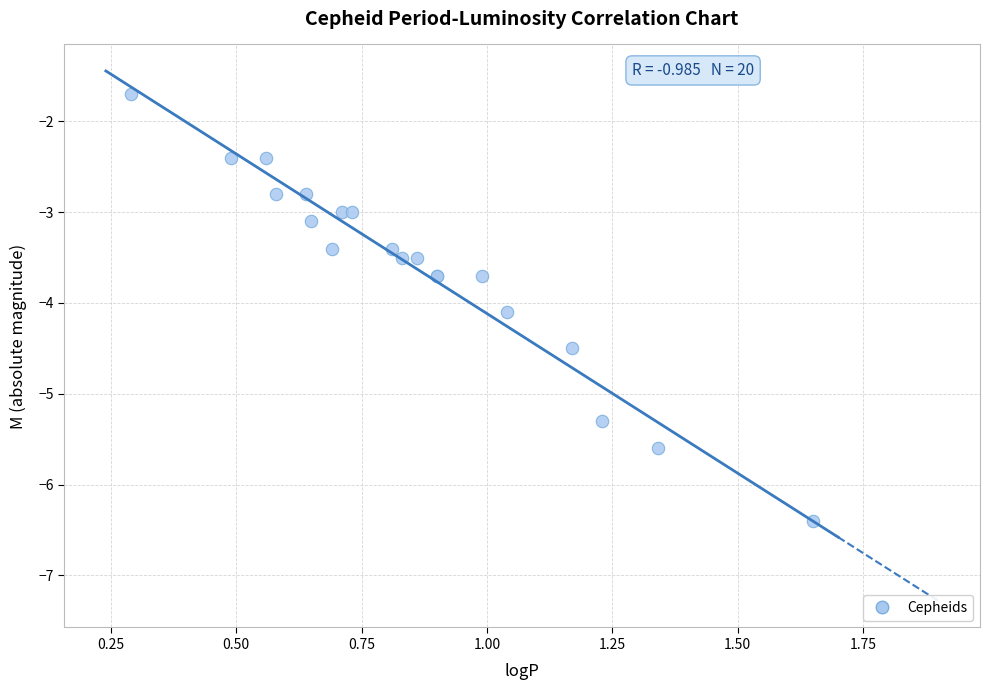

What Y value in the scatter plot is closest to -4?

-4.1